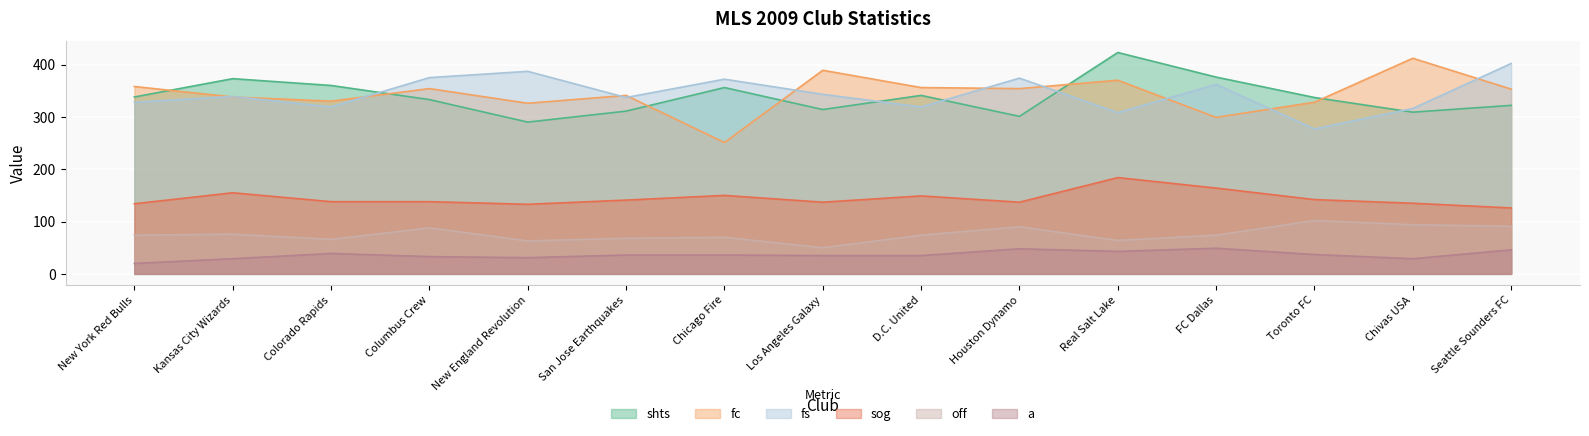

What is the average value of the a series?

36